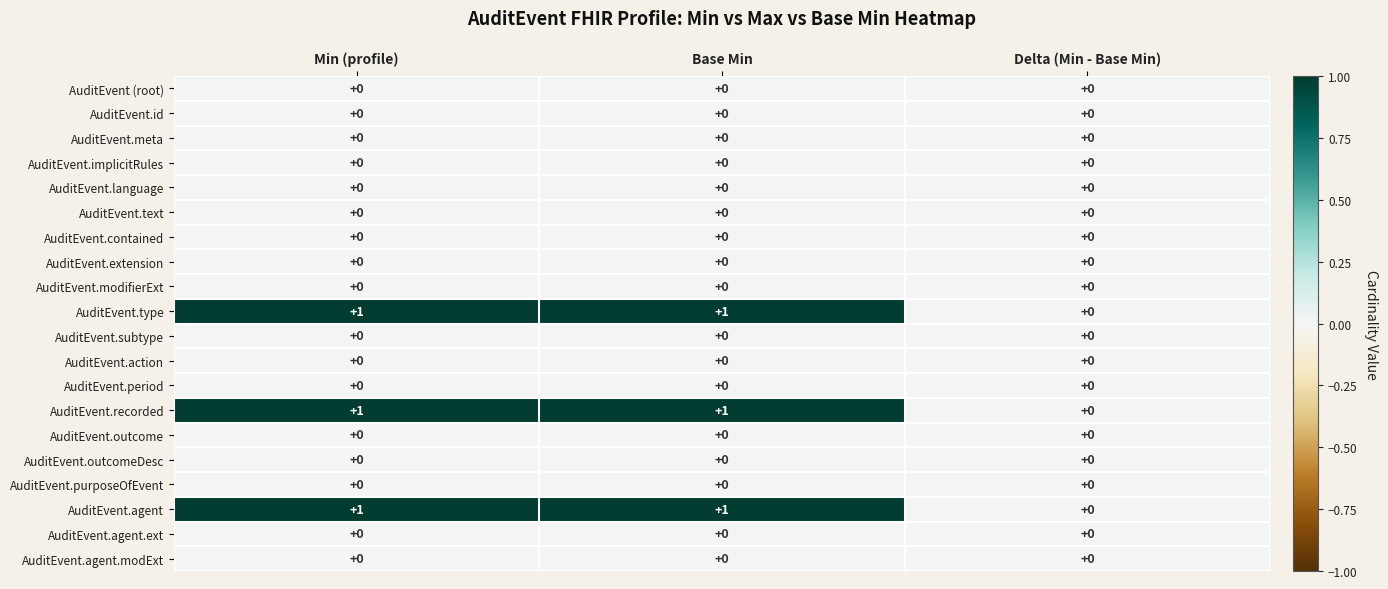

The AuditEvent.type series shows 1 at Base Min. True or false?

True